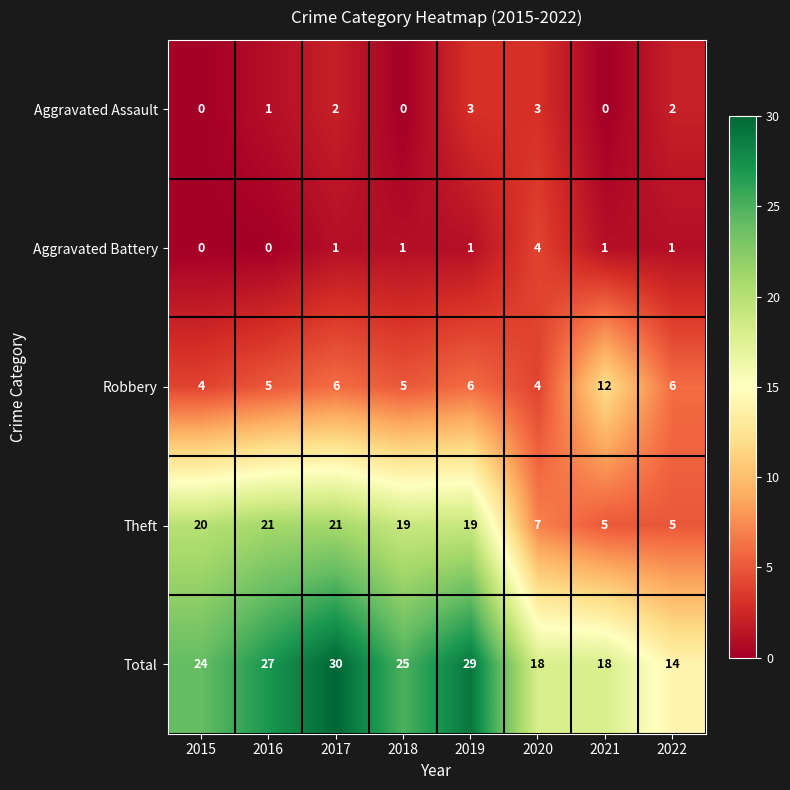

Which series changed the most between 2015 and 2021?

Theft